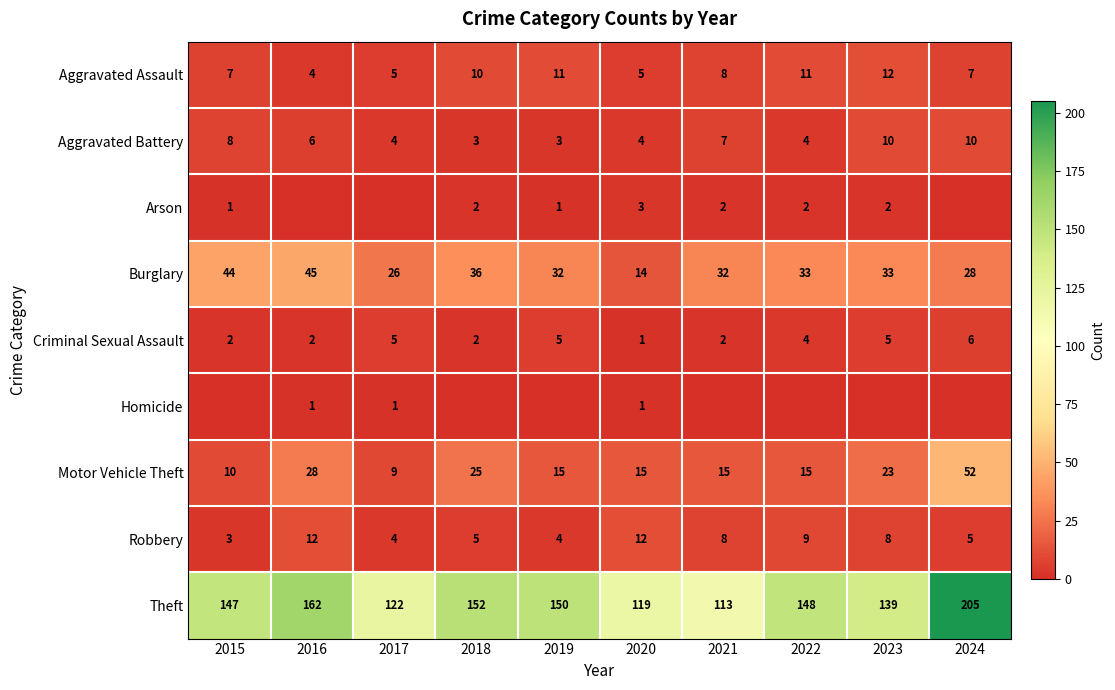

Is the value of Theft at 2021 greater than the value of Motor Vehicle Theft at 2020?

Yes